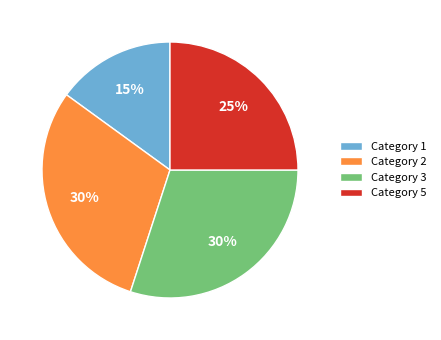

What percentage is the Category 1 slice, to the nearest percent?

15%